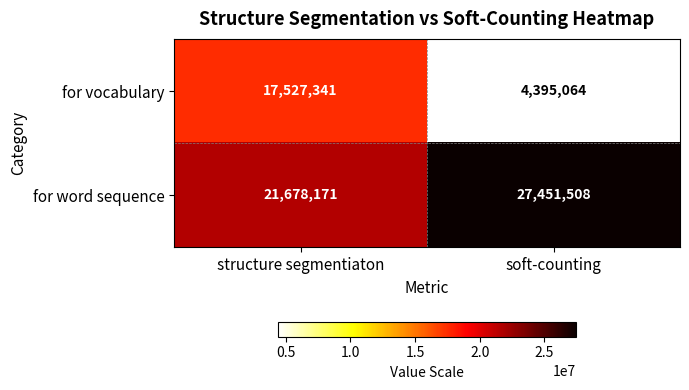

The value of for vocabulary at structure segmentiaton is 17527341. True or false?

True